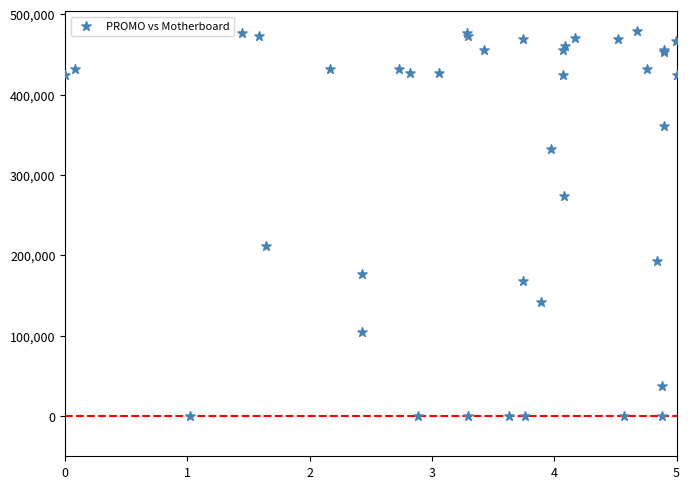

What Y value in the scatter plot is closest to 239944?

212075